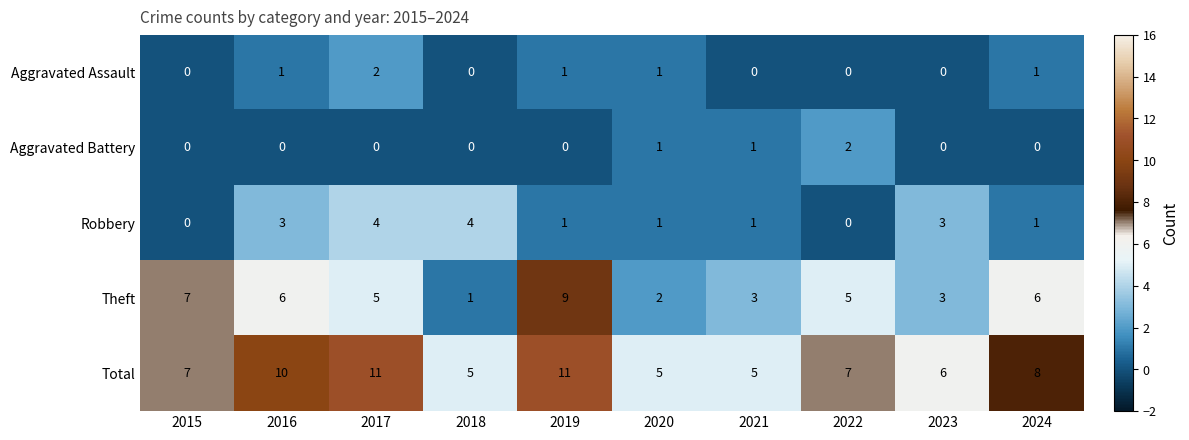

Which series has the largest range (max minus min)?

Theft